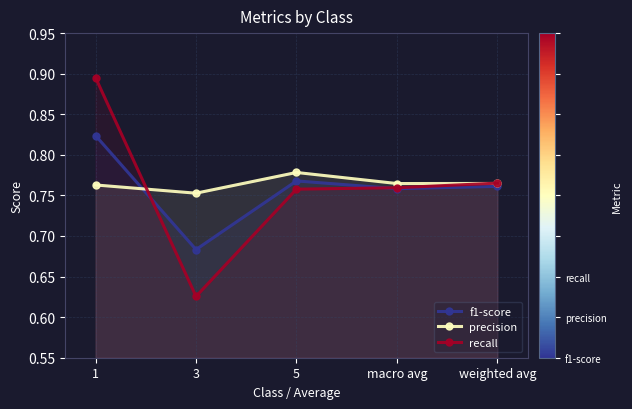

Reading right to left, extract all data points from this chart.

f1-score: weighted avg=0.8	macro avg=0.8	5=0.8	3=0.7	1=0.8
precision: weighted avg=0.8	macro avg=0.8	5=0.8	3=0.8	1=0.8
recall: weighted avg=0.8	macro avg=0.8	5=0.8	3=0.6	1=0.9